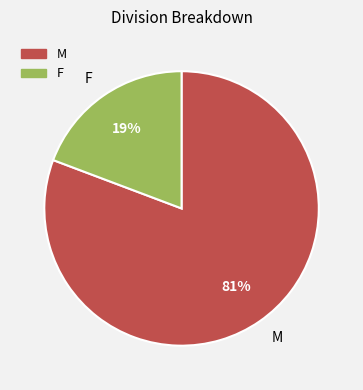

Between F and M, which is larger?

M